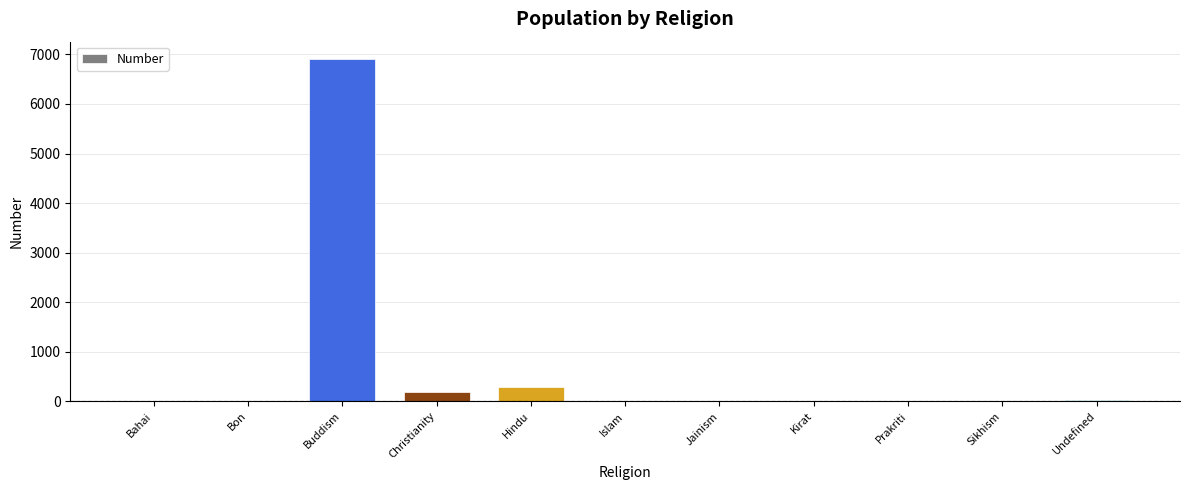

Which label corresponds to the largest value in the chart?

Buddism